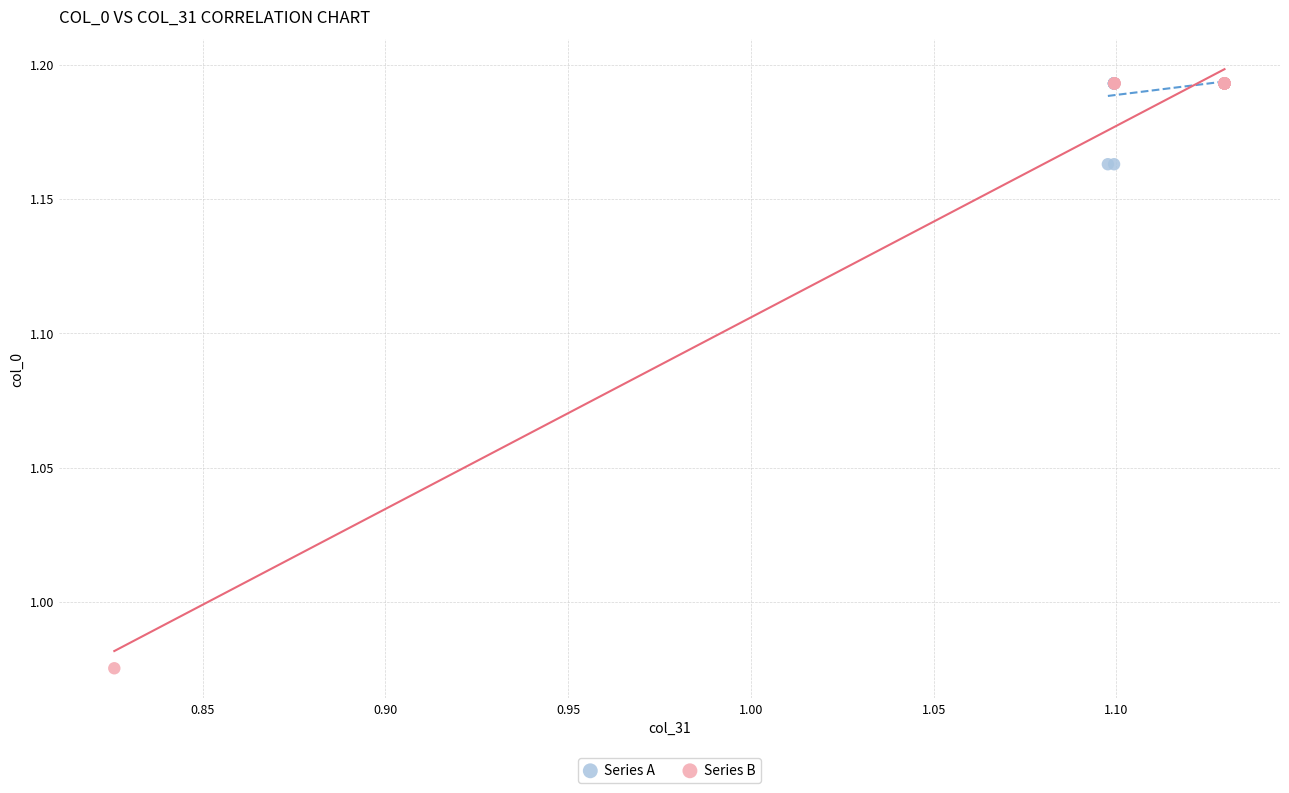

Which series reaches the minimum Y coordinate?

Series B